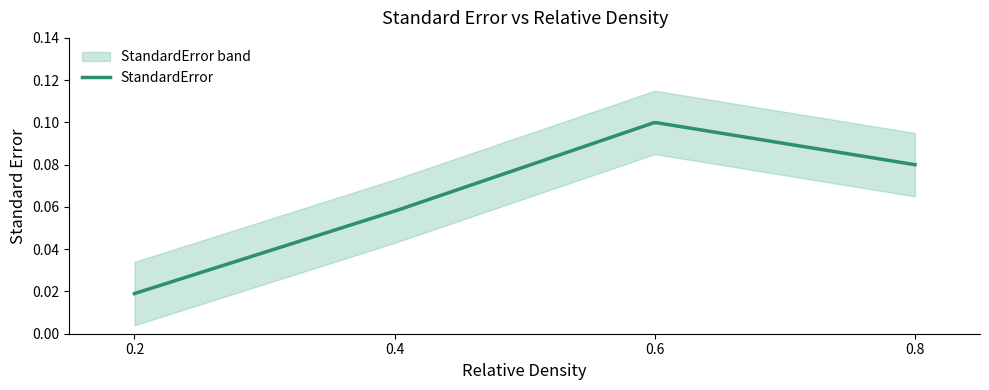

The value at 0.4 is 0.1. True or false?

True